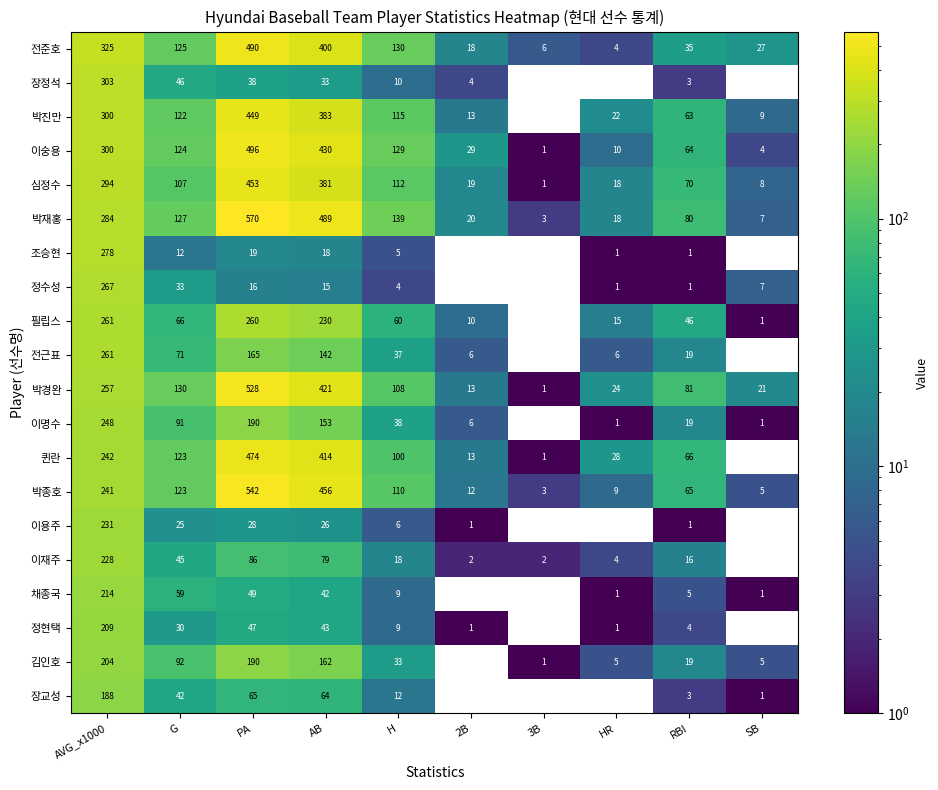

What is the greatest value displayed?

570